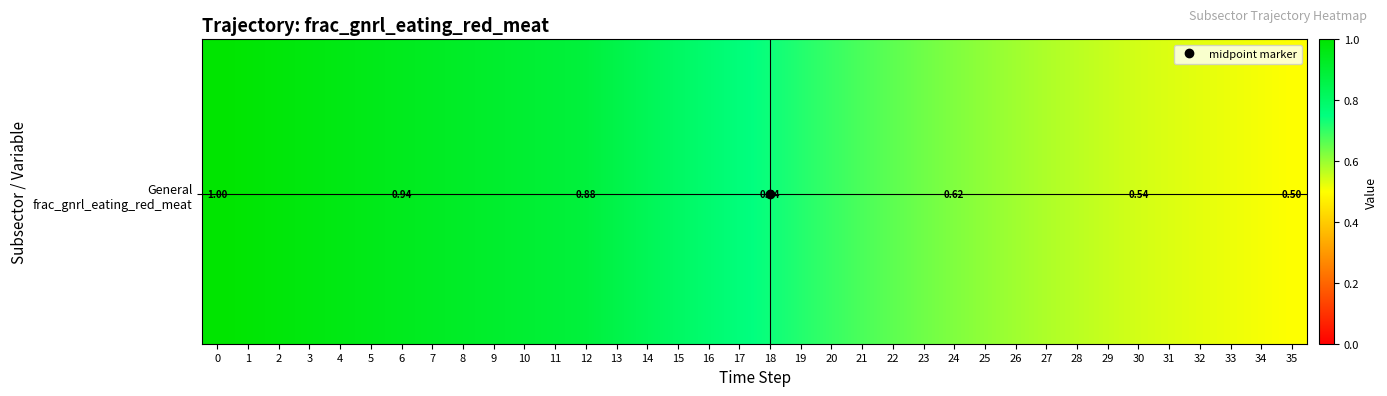

What is the difference between the values at 21 and 1?

0.3